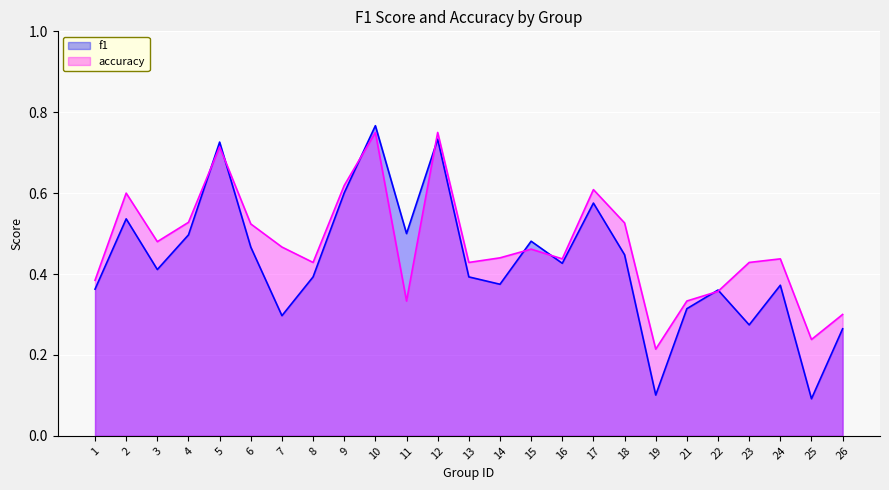

Reading left to right, list all the values displayed in this chart.

f1: 0.4	0.5	0.4	0.5	0.7	0.5	0.3	0.4	0.6	0.8	0.5	0.7	0.4	0.4	0.5	0.4	0.6	0.4	0.1	0.3	0.4	0.3	0.4	0.1	0.3
accuracy: 0.4	0.6	0.5	0.5	0.7	0.5	0.5	0.4	0.6	0.8	0.3	0.8	0.4	0.4	0.5	0.4	0.6	0.5	0.2	0.3	0.4	0.4	0.4	0.2	0.3